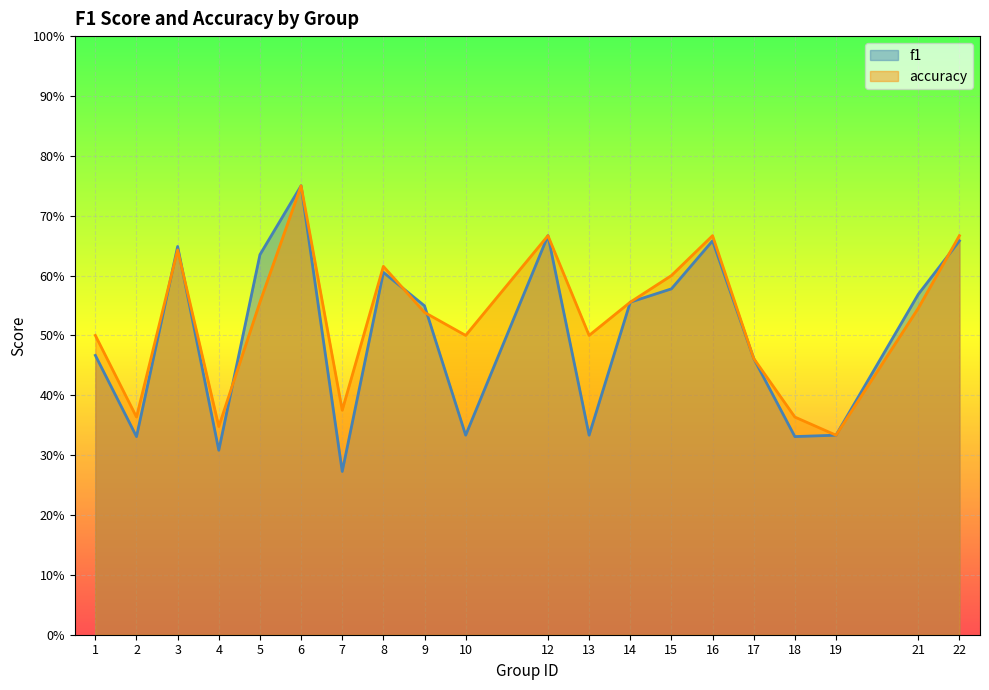

The value of accuracy at 5 is 0.6. True or false?

True